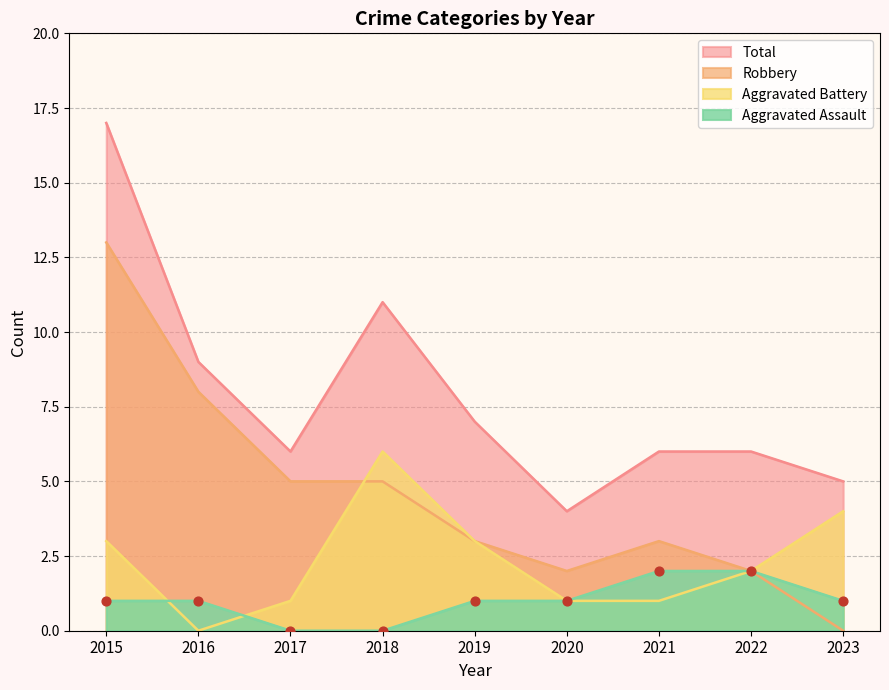

What is the total value across all series at 2016?

18